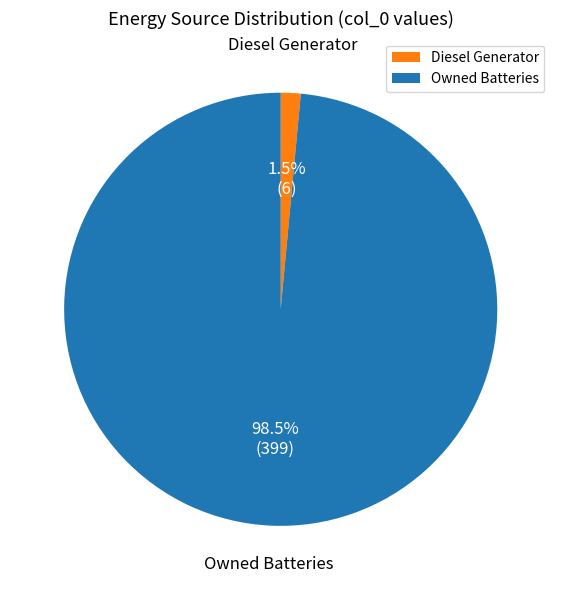

Which category accounts for the majority?

Owned Batteries